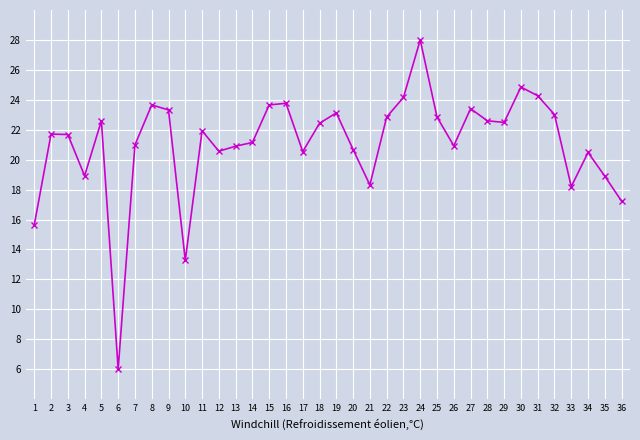

True or false: the data shows 21.0 at 7.

True